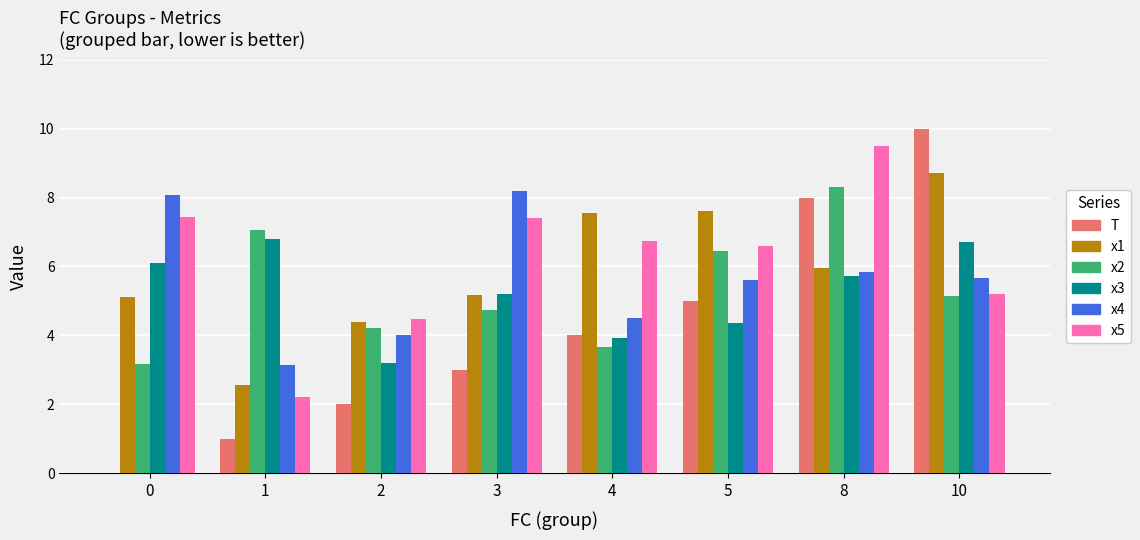

How many groups of bars are there?

8